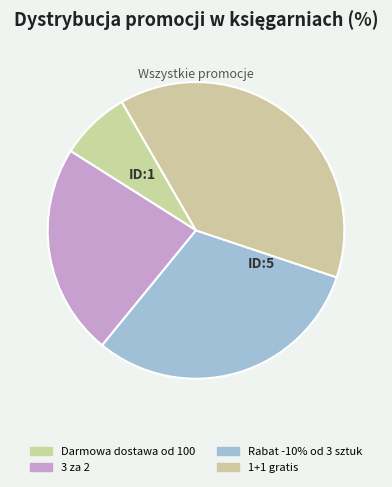

Count the number of slices in the pie.

4